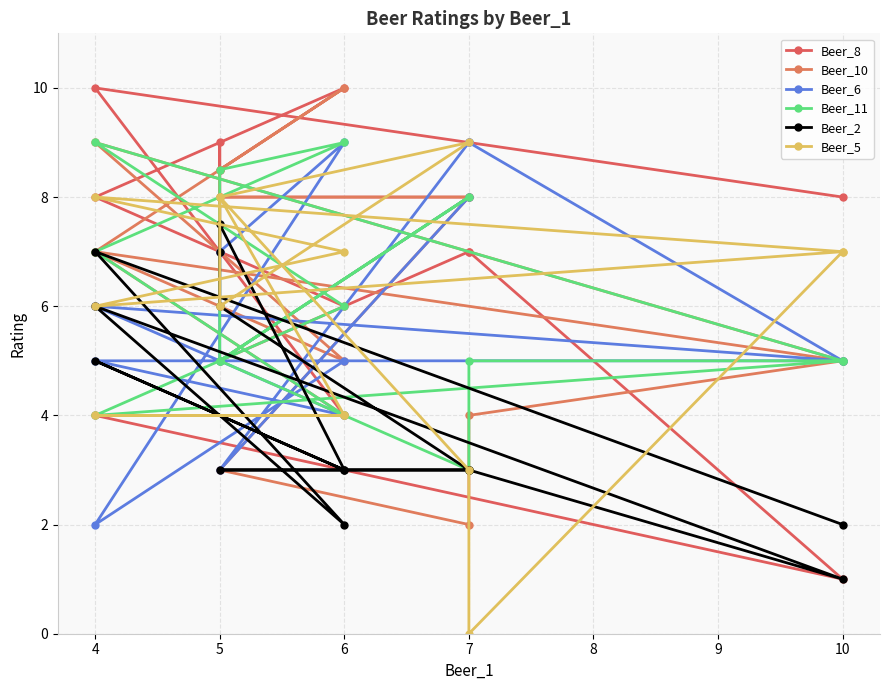

What is the difference between the maximum and minimum values in the Beer_10 series?

8.0